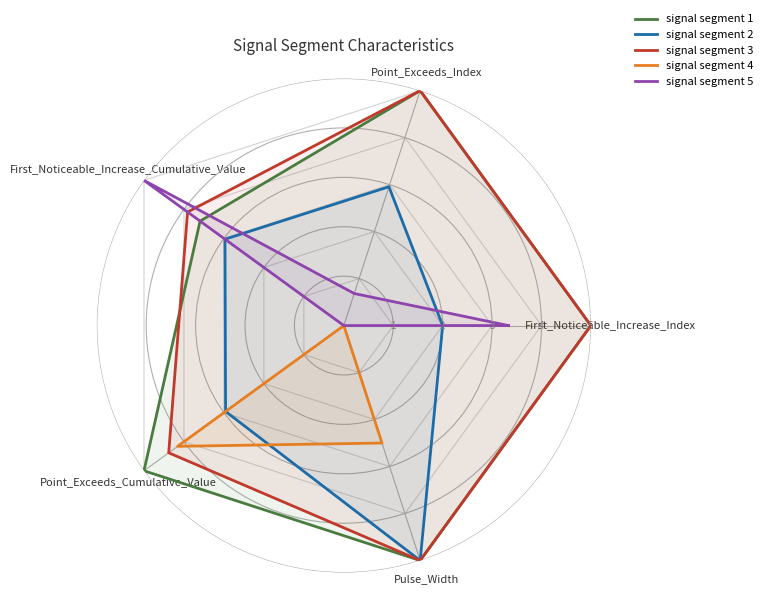

Is it true that signal segment 5 equals 0.7 at First_Noticeable_Increase_Index?

True